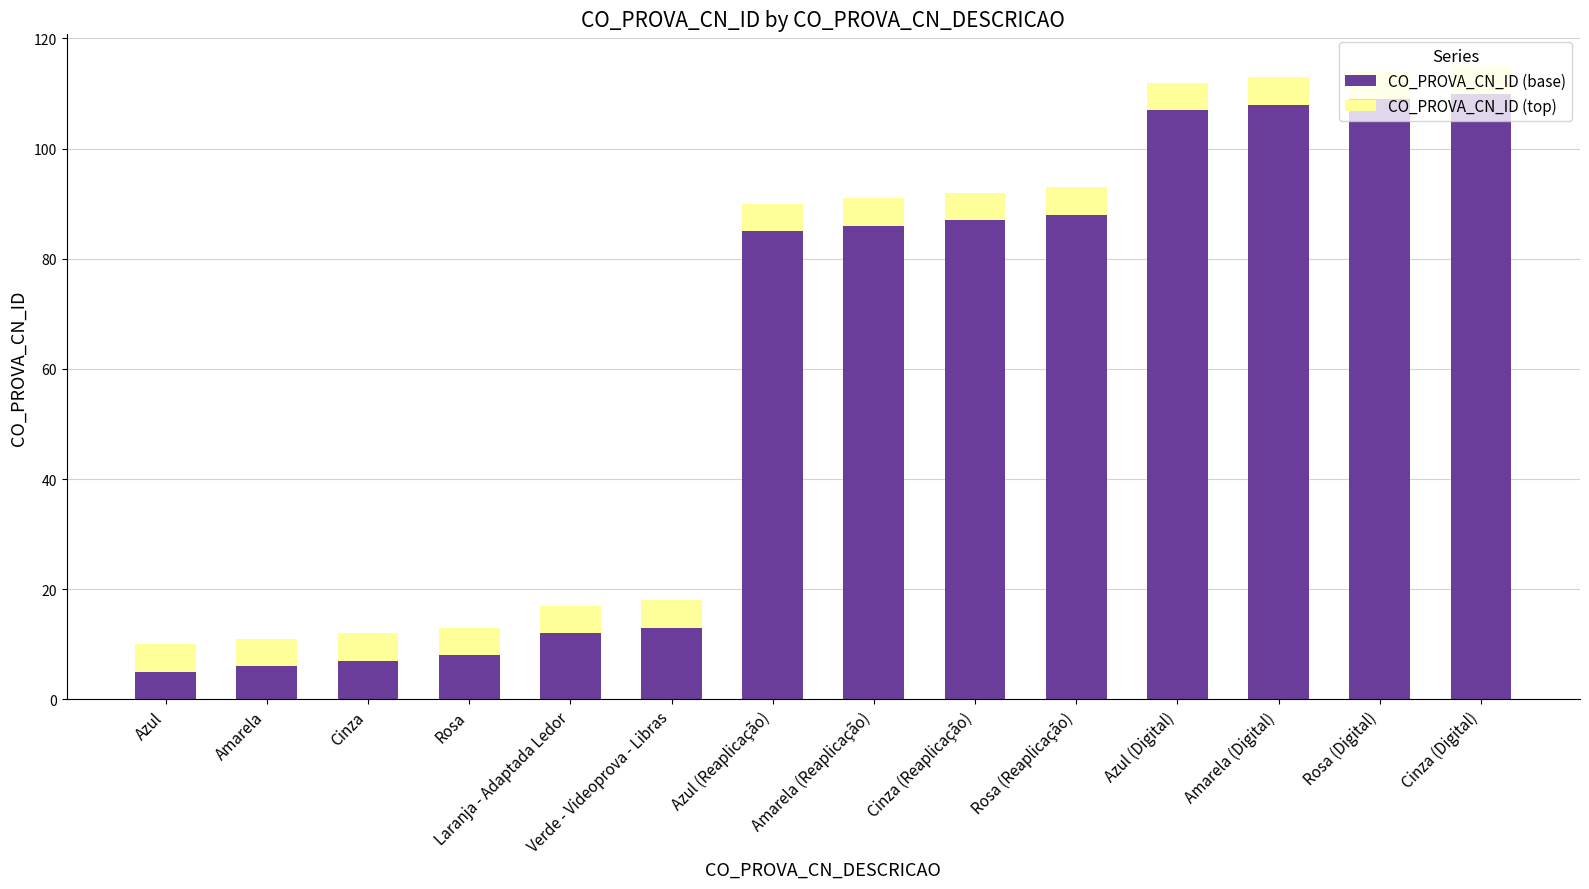

The CO_PROVA_CN_ID (base) series shows 12 at Laranja - Adaptada Ledor. True or false?

True